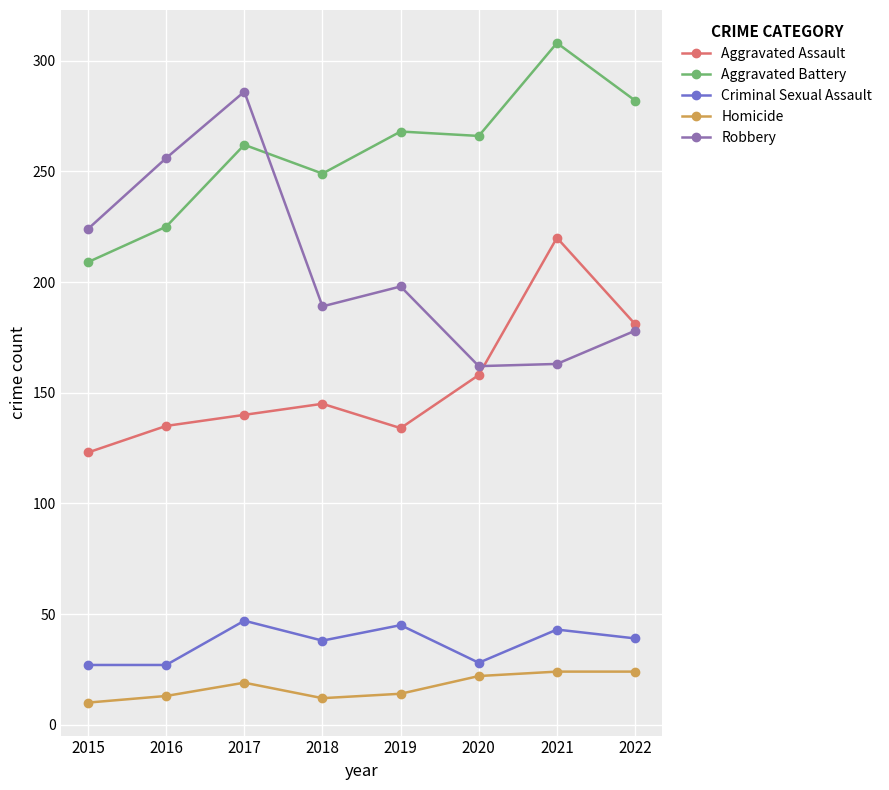

True or false: Criminal Sexual Assault has a value of 39 at 2022.

True